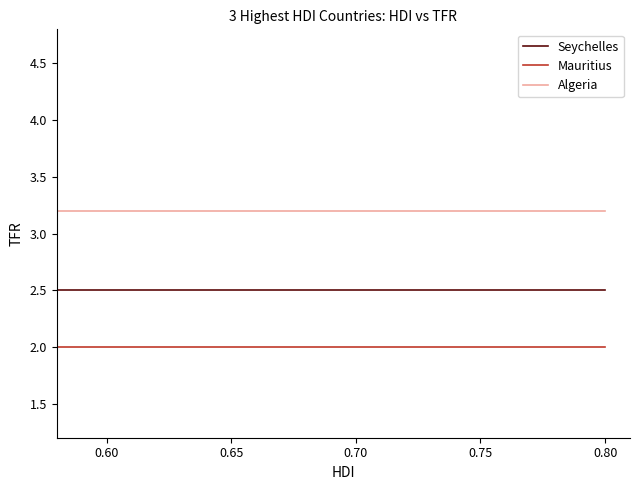

What are all the series names shown in the legend?

Seychelles, Mauritius, Algeria